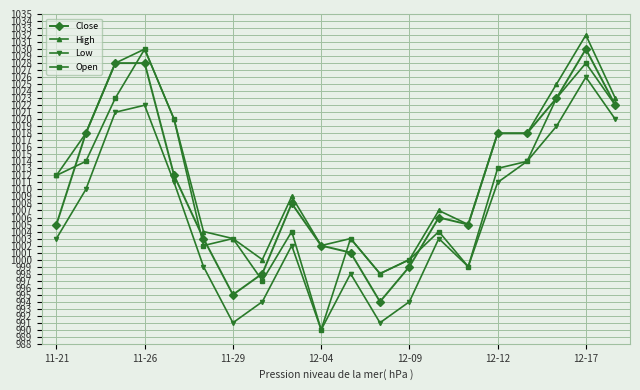

What is the value of the Open point at the 10th from the left?

990